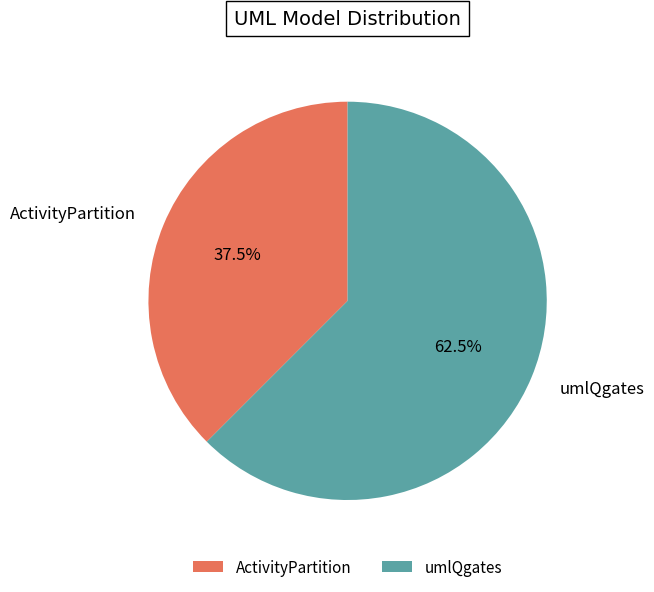

Does umlQgates account for over 50% of the chart?

Yes